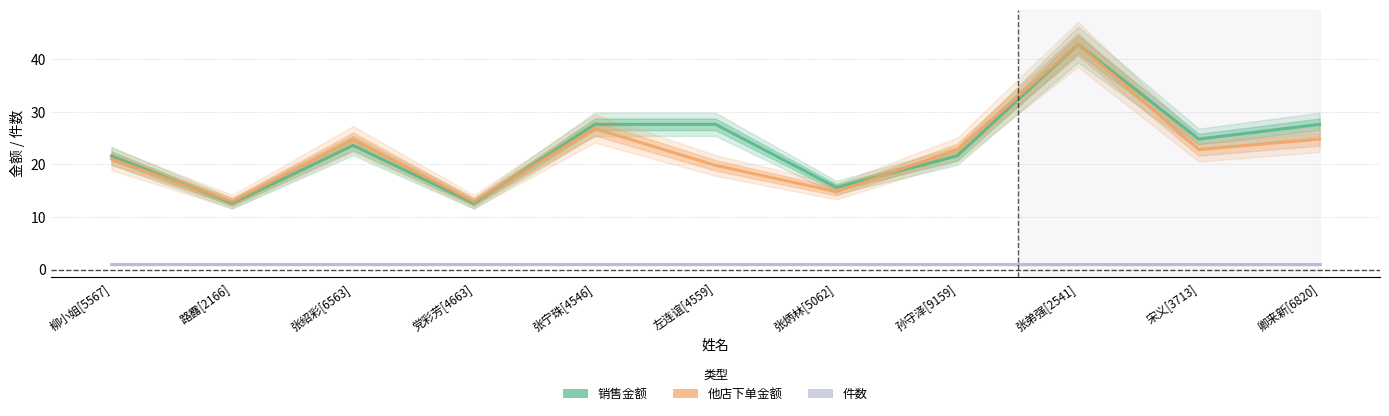

Reading right to left, transcribe all the data shown in this chart.

销售金额: 卿来新[6820]=27.6	宋义[3713]=24.8	张弟强[2541]=42.8	孙守泽[9159]=21.6	张炳林[5062]=15.6	左连谊[4559]=27.6	张宁珠[4546]=27.6	党彩芳[4663]=12.6	张绍彩[6563]=23.6	路露[2166]=12.6	柳小姐[5567]=21.6
他店下单金额: 卿来新[6820]=24.8	宋义[3713]=22.8	张弟强[2541]=42.8	孙守泽[9159]=22.8	张炳林[5062]=14.8	左连谊[4559]=19.8	张宁珠[4546]=26.8	党彩芳[4663]=12.9	张绍彩[6563]=24.8	路露[2166]=12.9	柳小姐[5567]=21.0
件数: 卿来新[6820]=1.0	宋义[3713]=1.0	张弟强[2541]=1.0	孙守泽[9159]=1.0	张炳林[5062]=1.0	左连谊[4559]=1.0	张宁珠[4546]=1.0	党彩芳[4663]=1.0	张绍彩[6563]=1.0	路露[2166]=1.0	柳小姐[5567]=1.0